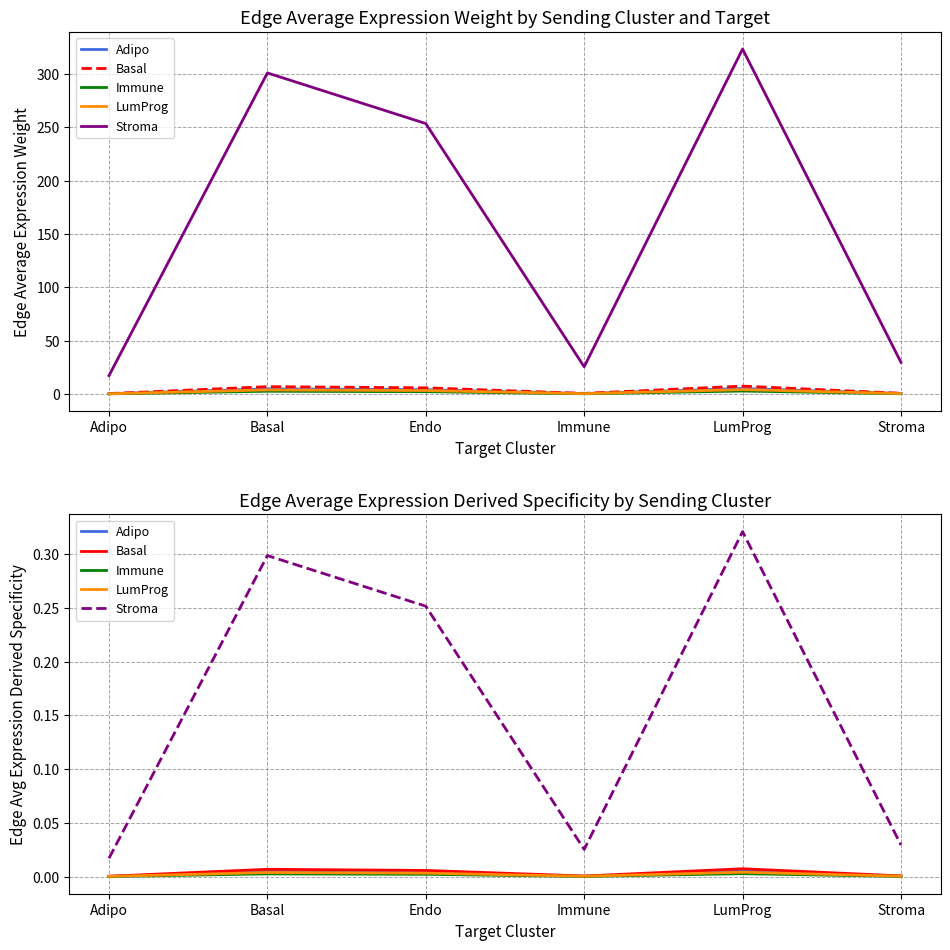

True or false: Immune and LumProg cross at least once.

False